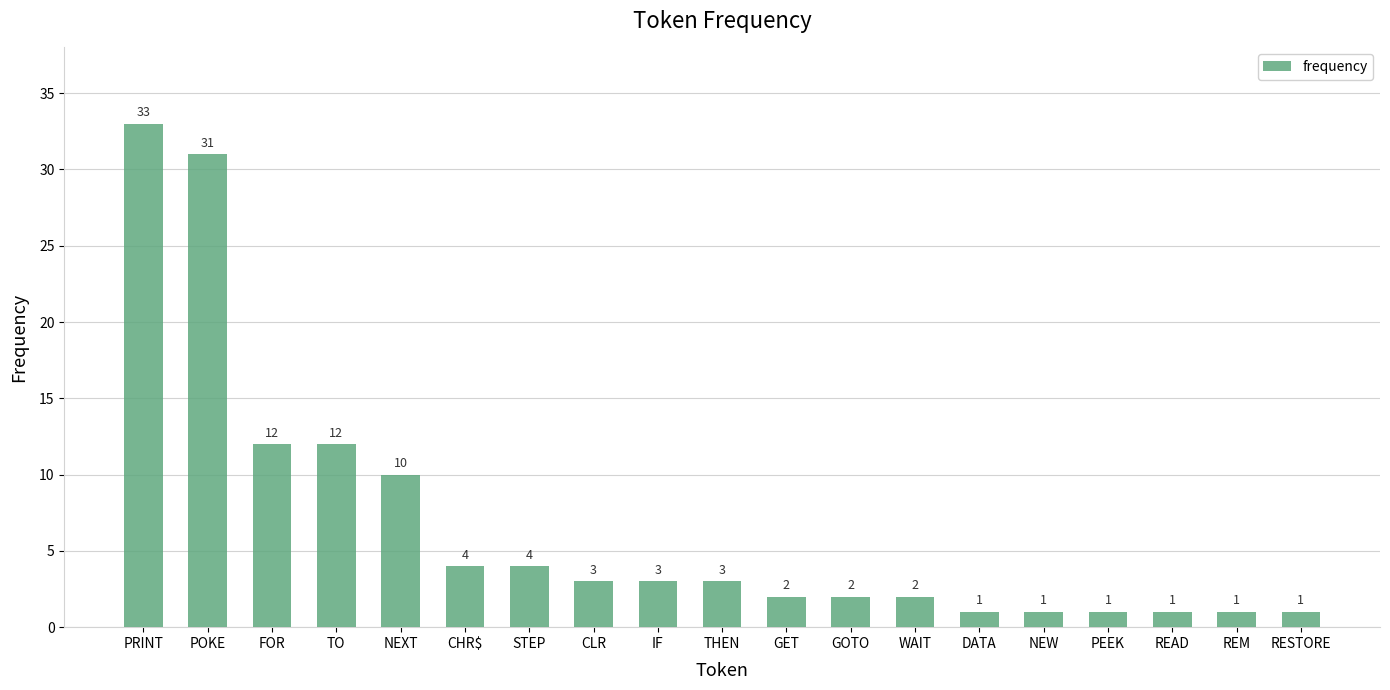

At which category does the chart reach its peak across all series?

PRINT